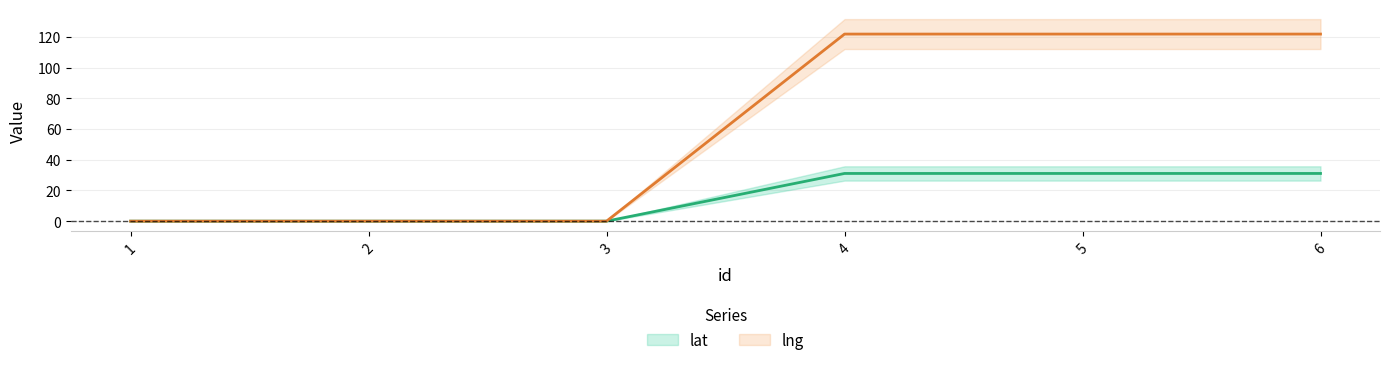

What is the spread (max minus min) of values at 4?

90.7